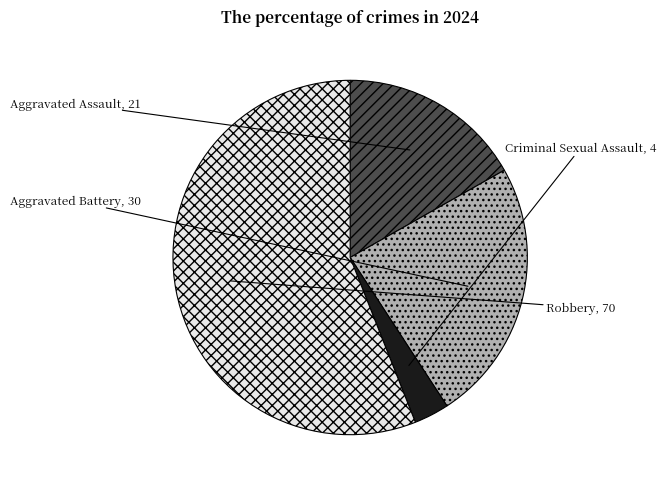

Combined, do Robbery and Aggravated Assault account for over 50%?

Yes